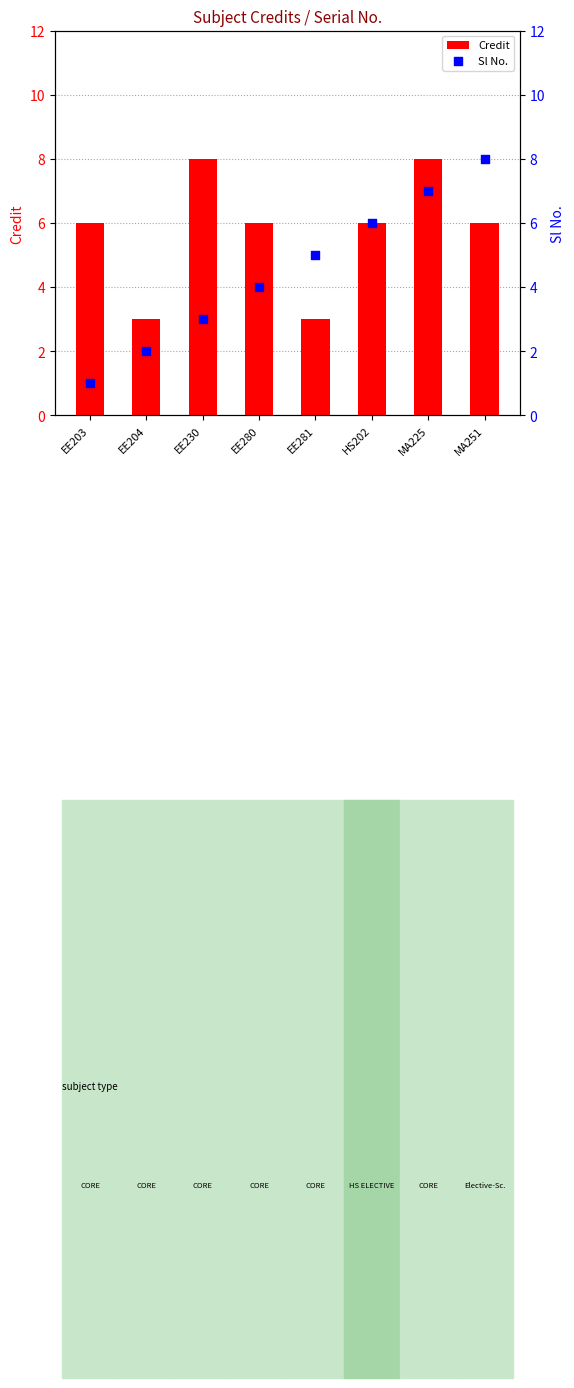

What are all the series names shown in the legend?

Credit, Sl No.